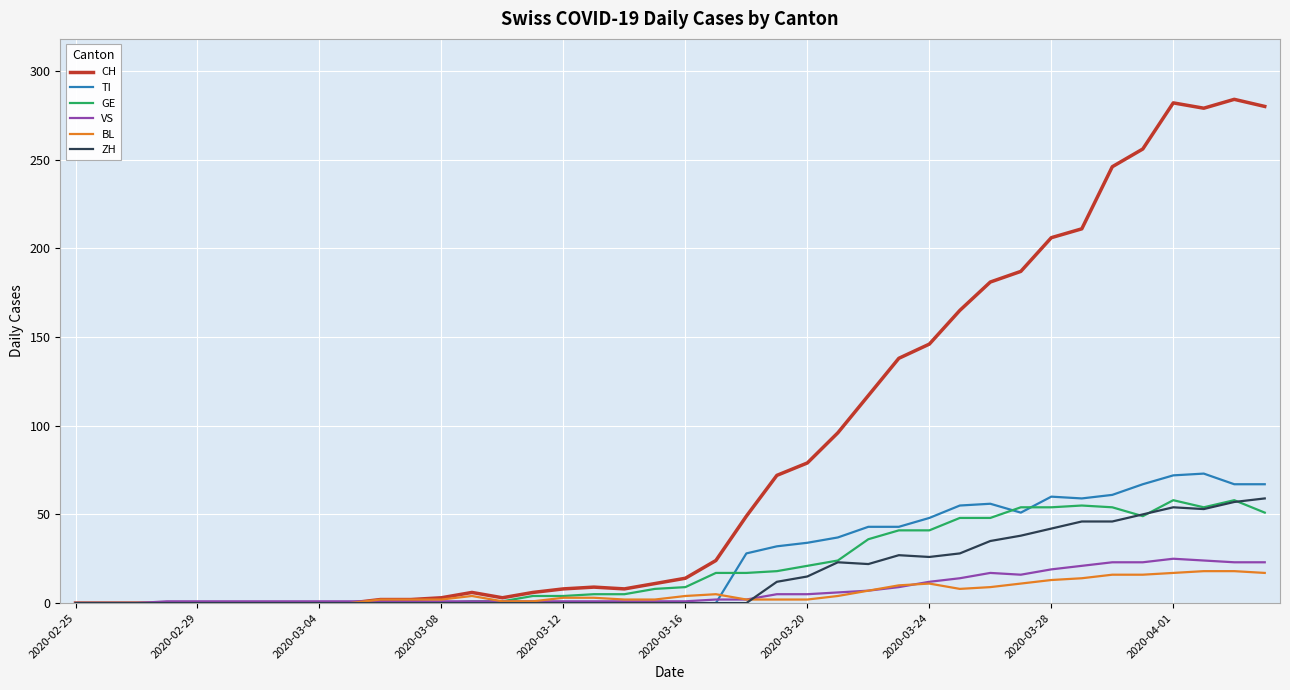

True or false: TI and GE cross at least once.

True